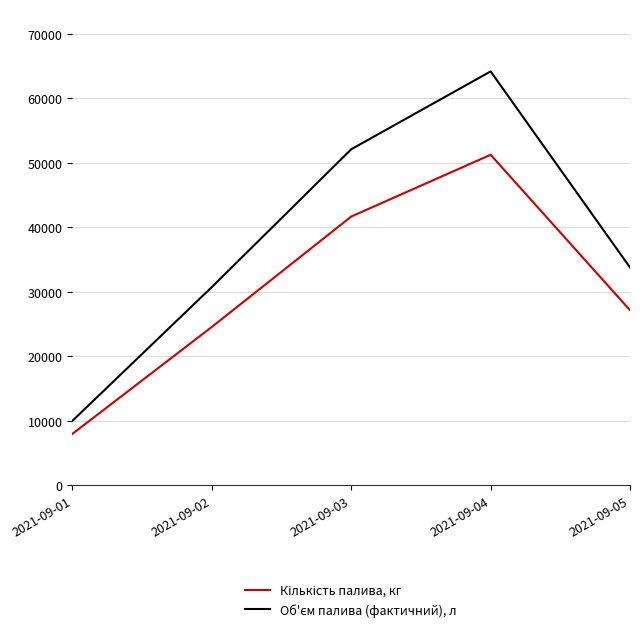

At which category is the sum across all series the highest?

2021-09-04